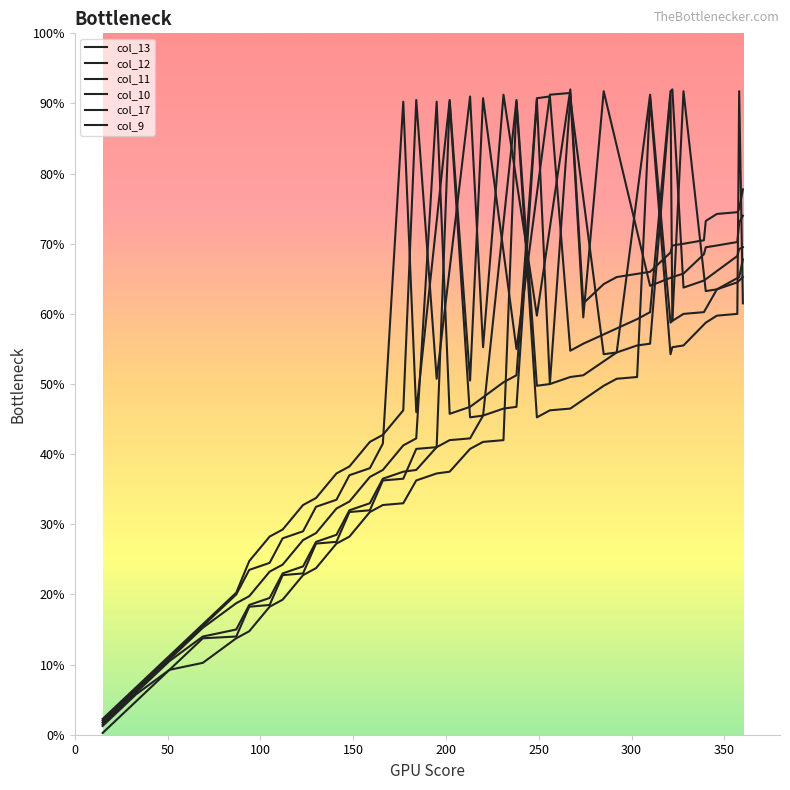

How many data points does each series have?

40